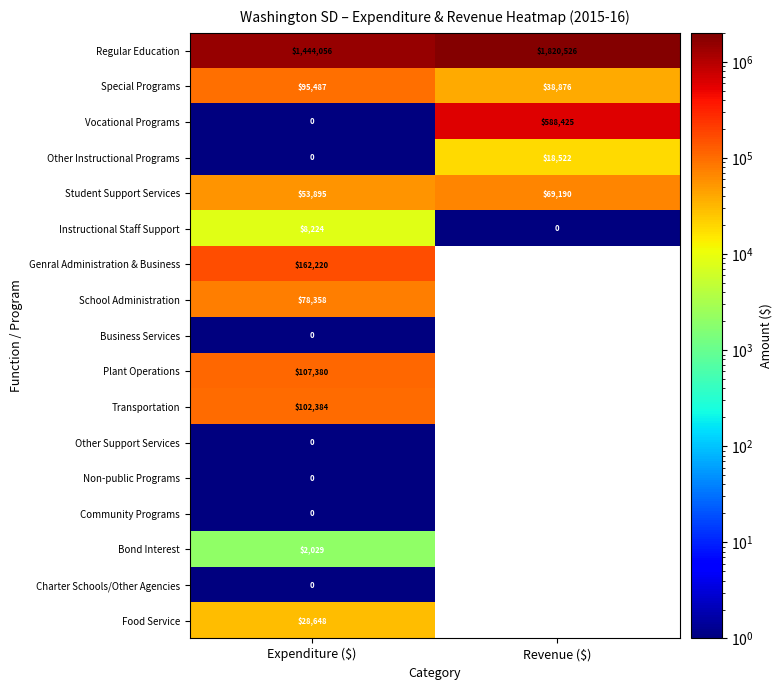

At how many categories does at least one series exceed 873581?

2